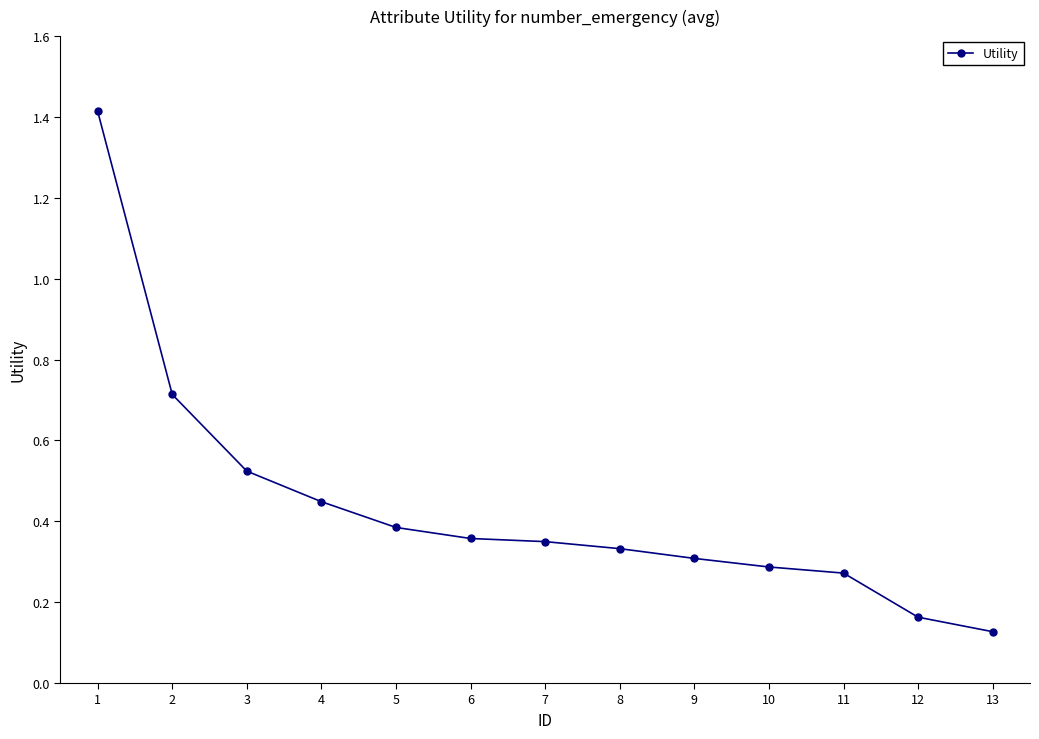

Between 8 and 11, which is larger?

8